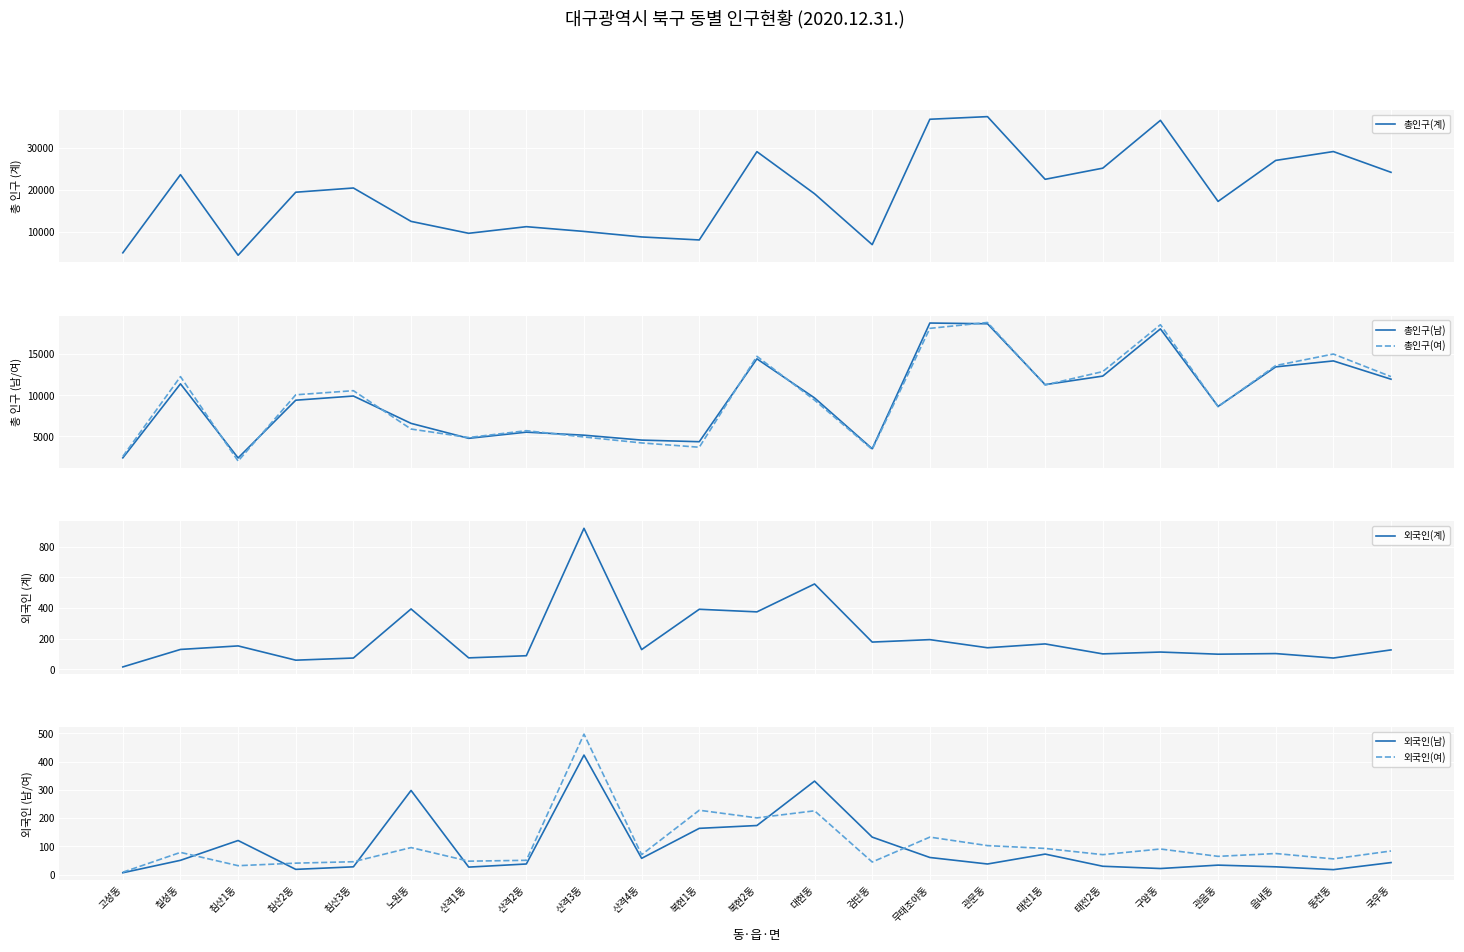

List the labels in order of 외국인(여) value, smallest first.

고성동, 침산1동, 침산2동, 검단동, 침산3동, 산격1동, 산격2동, 동천동, 관음동, 산격4동, 태전2동, 읍내동, 칠성동, 국우동, 구암동, 태전1동, 노원동, 관문동, 무태조야동, 복현2동, 대현동, 복현1동, 산격3동